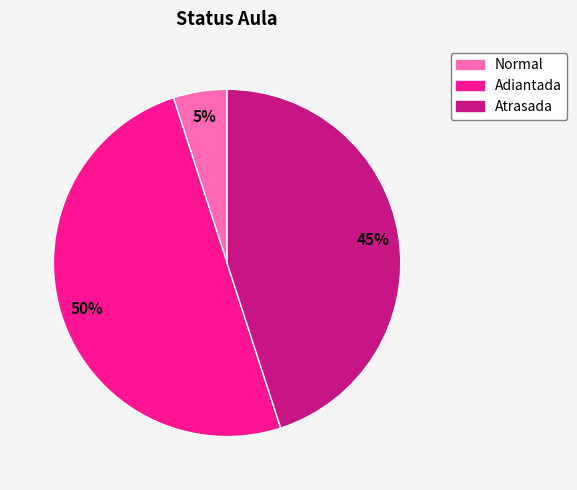

To the nearest percent, what is the combined percentage of Normal and Atrasada?

50%